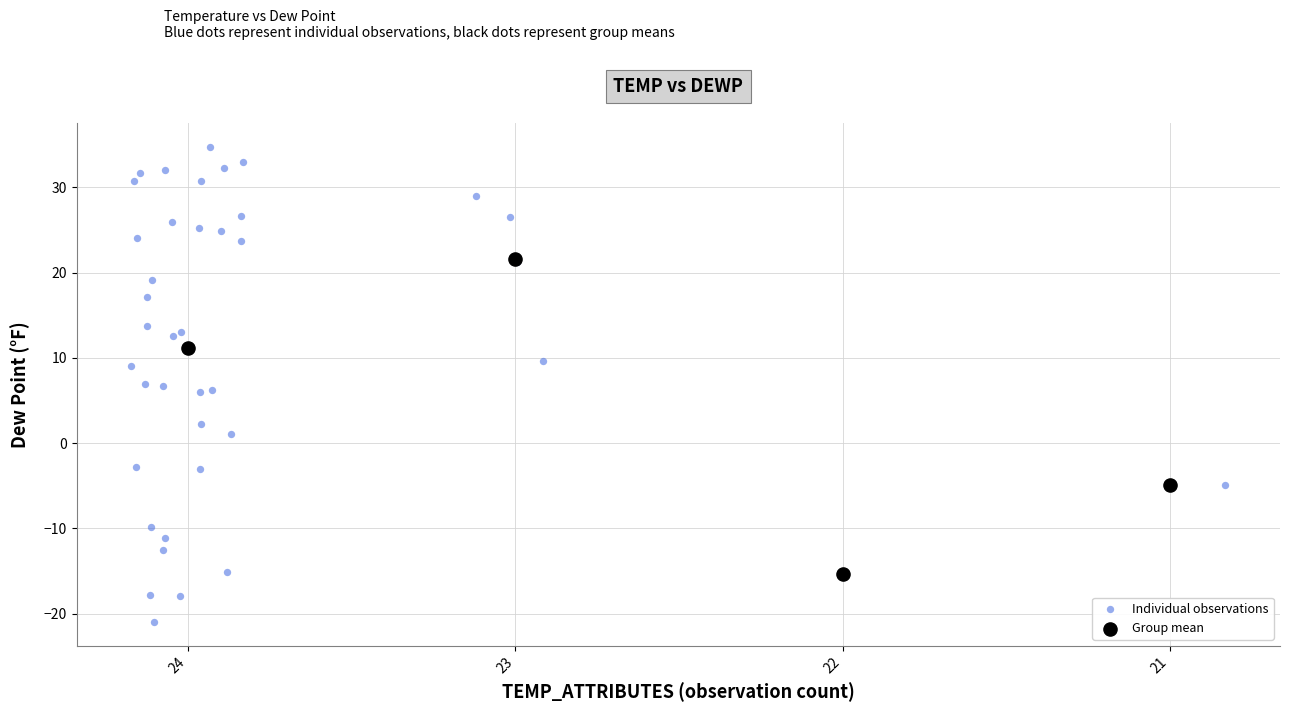

Which series reaches the minimum Y coordinate?

Individual observations